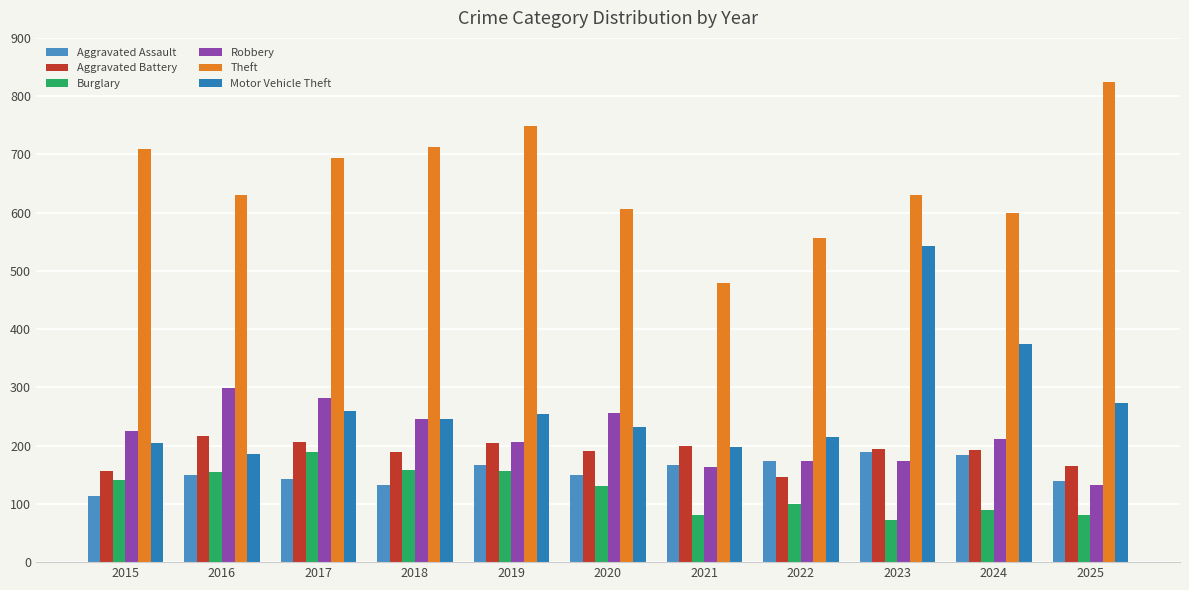

What is the difference between the maximum and second lowest values in the Theft series?

267